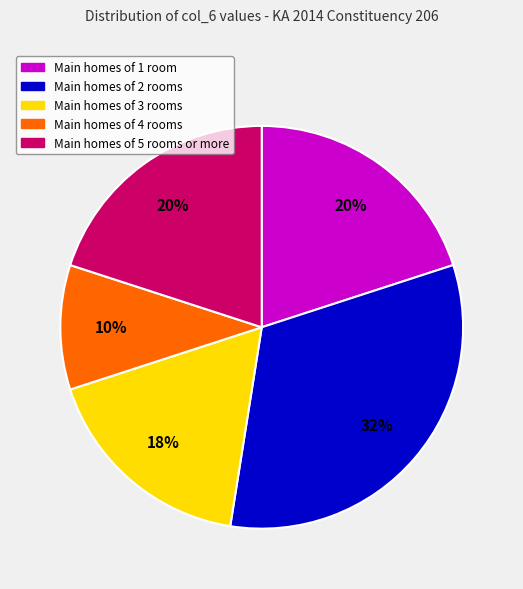

How many segments does this pie chart have?

5